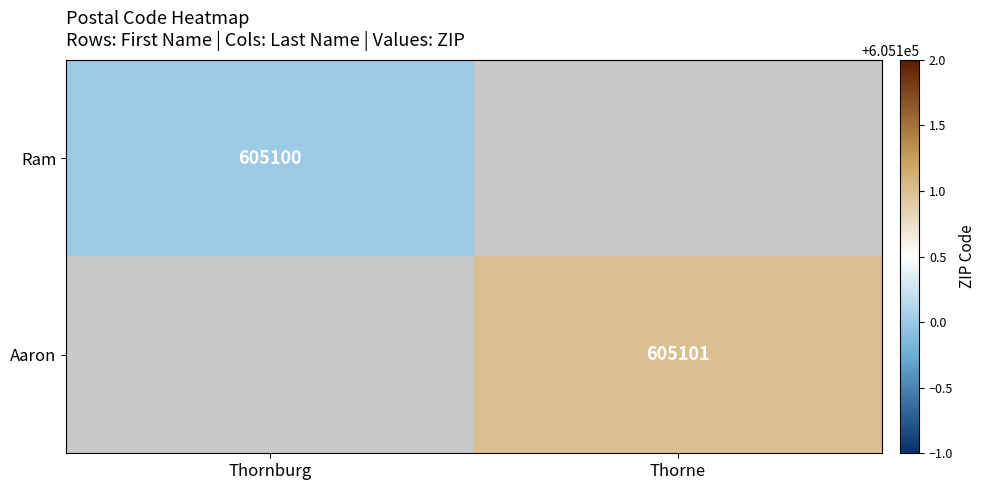

The value of Ram at Thornburg is 605100. True or false?

True